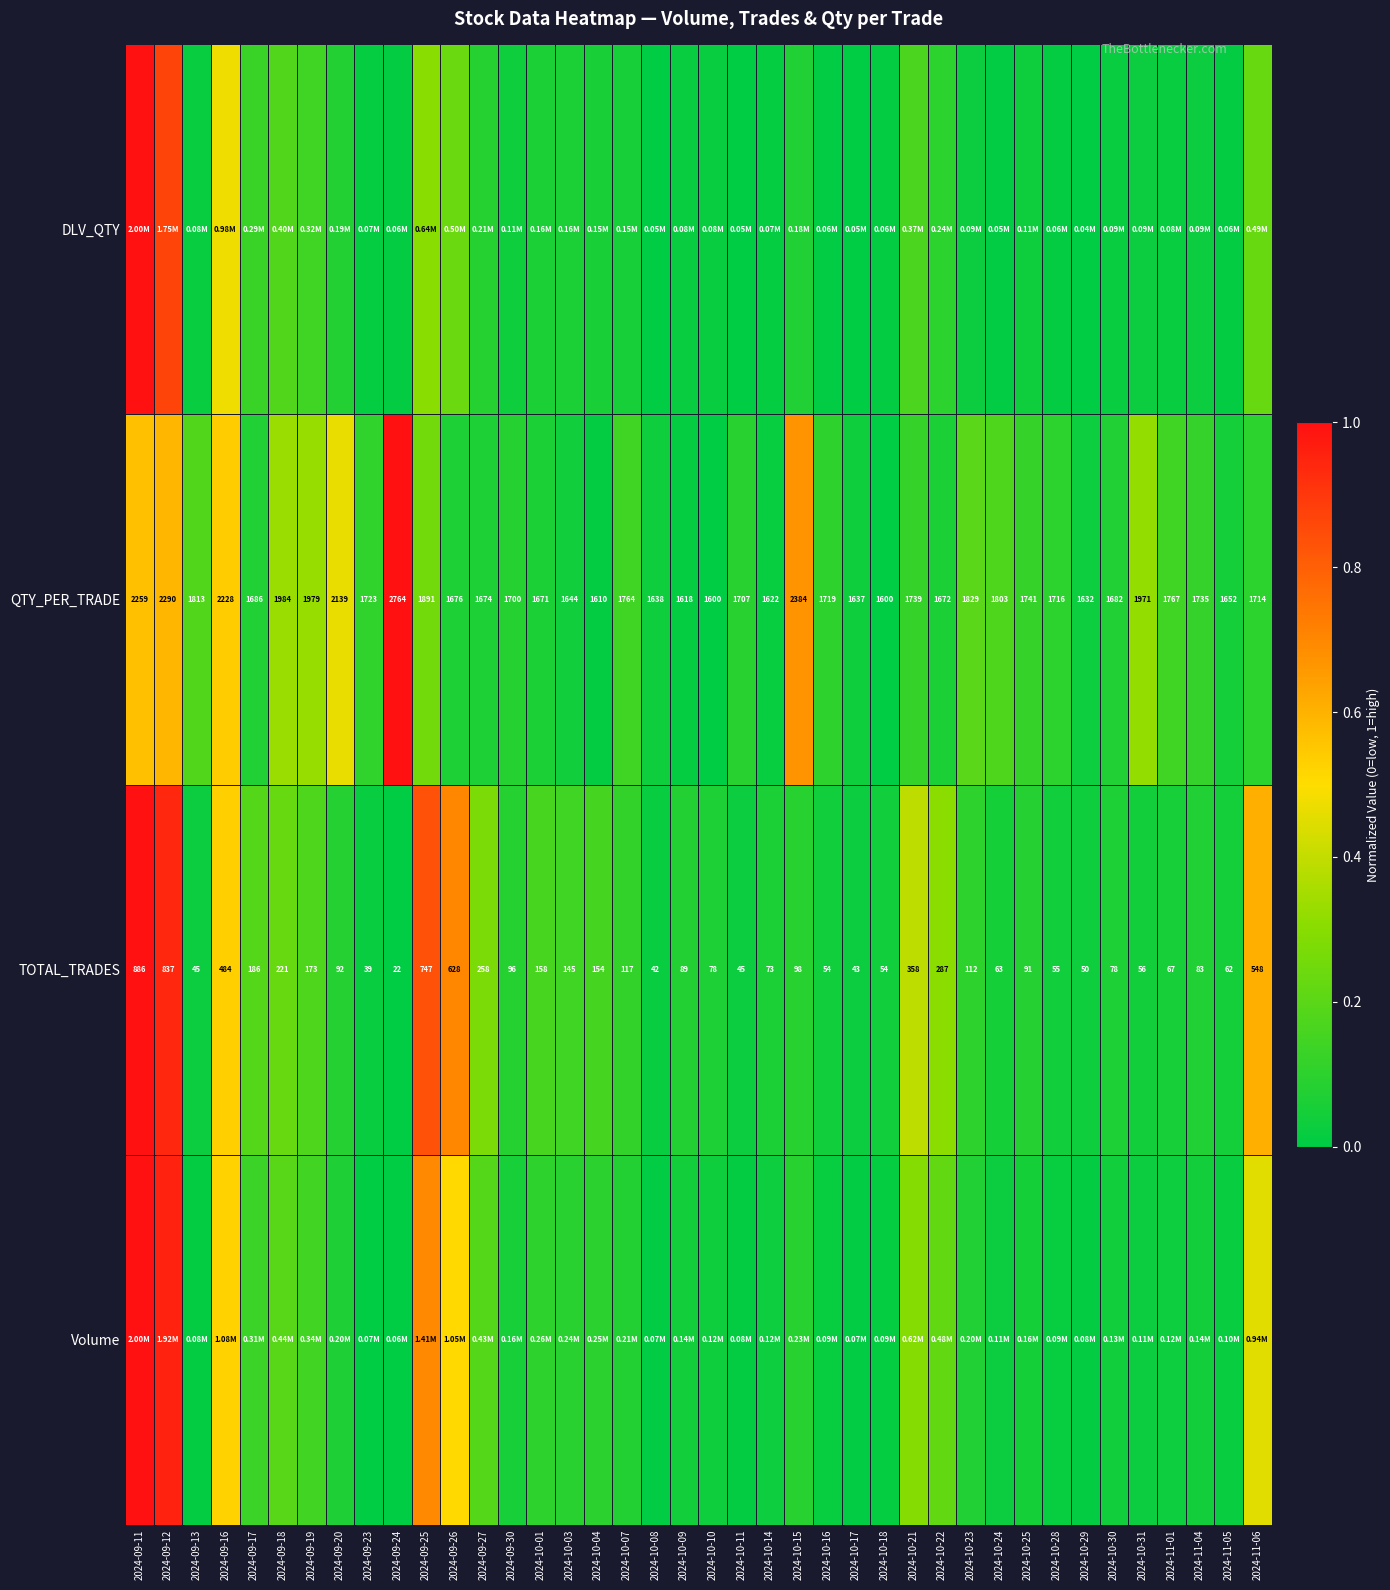

Where is Volume nearest to the value 0?

2024-09-24